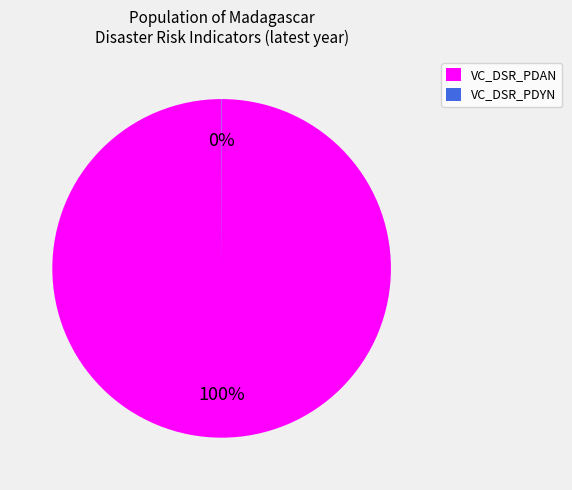

Is there any slice that represents more than half of the pie?

Yes